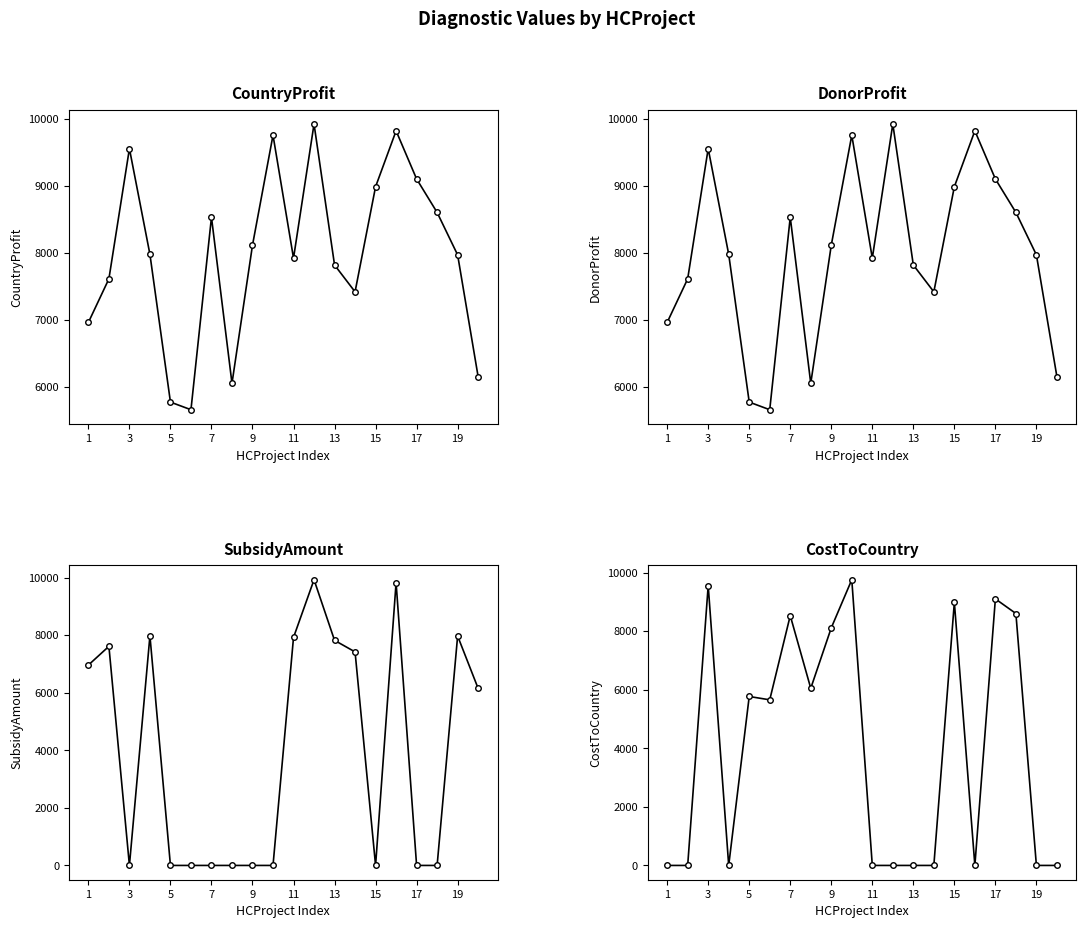

Count the number of categories in the chart.

20